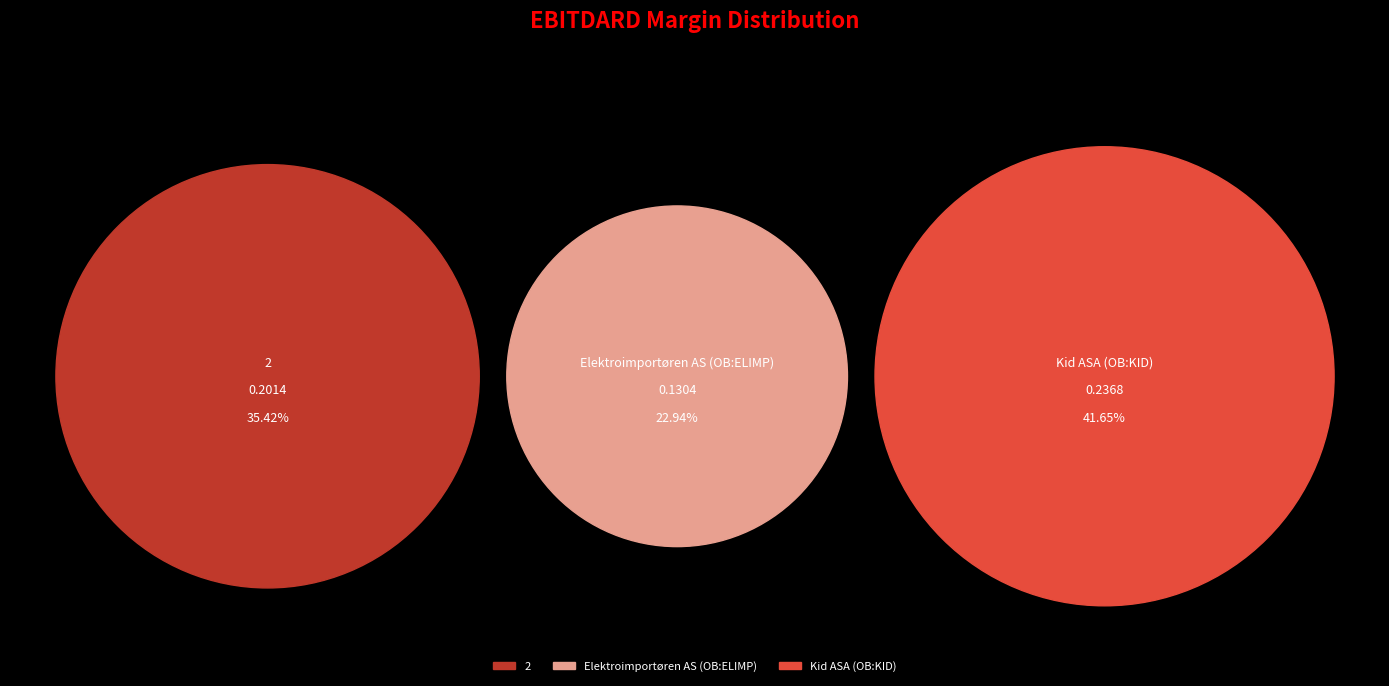

To the nearest percent, what portion does Kid ASA (OB:KID) represent?

42%